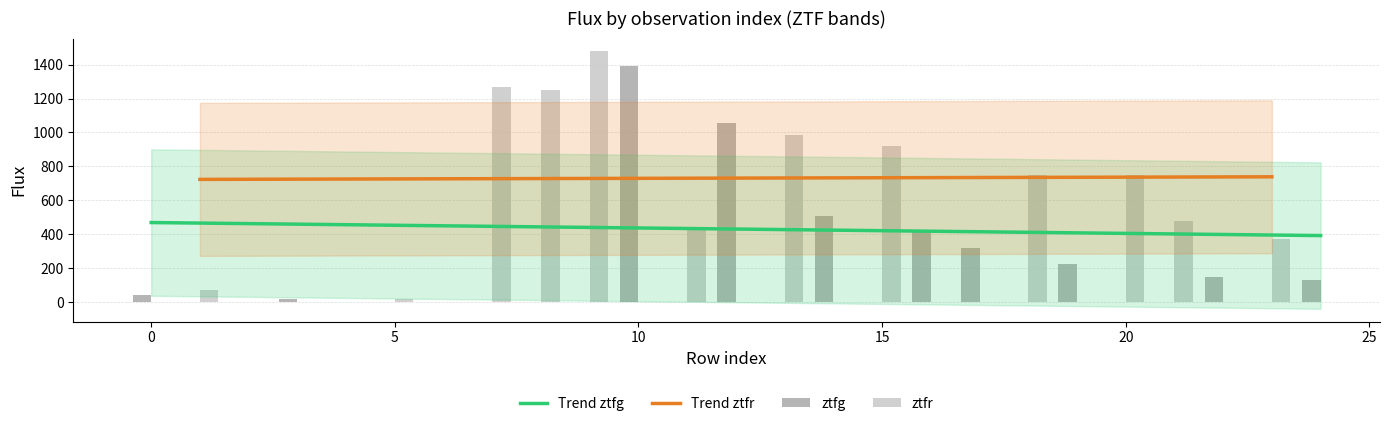

What is the minimum value for Trend ztfg?

391.6